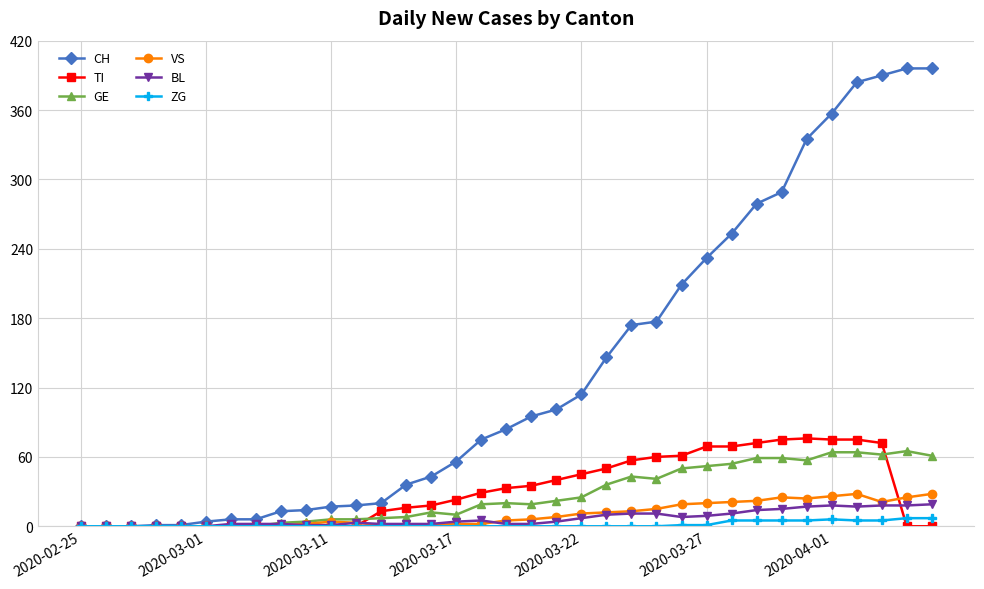

At how many categories does at least one series exceed 237?

9